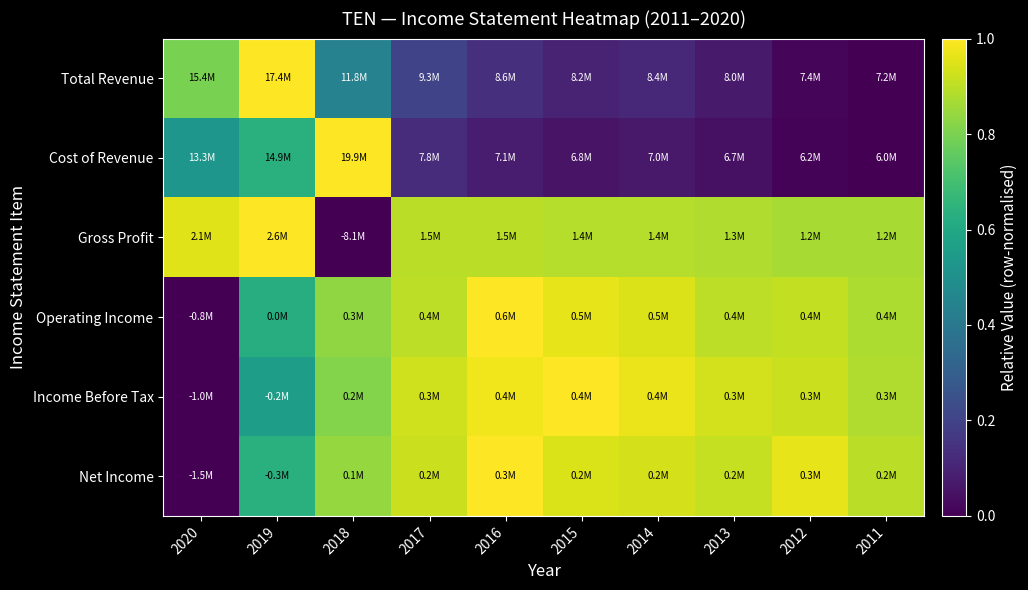

Reading right to left, transcribe all the data shown in this chart.

Total Revenue: 2011=0.0	2012=0.0	2013=0.1	2014=0.1	2015=0.1	2016=0.1	2017=0.2	2018=0.4	2019=1.0	2020=0.8
Cost of Revenue: 2011=0.0	2012=0.0	2013=0.0	2014=0.1	2015=0.1	2016=0.1	2017=0.1	2018=1.0	2019=0.6	2020=0.5
Gross Profit: 2011=0.9	2012=0.9	2013=0.9	2014=0.9	2015=0.9	2016=0.9	2017=0.9	2018=0.0	2019=1.0	2020=1.0
Operating Income: 2011=0.9	2012=0.9	2013=0.9	2014=0.9	2015=1.0	2016=1.0	2017=0.9	2018=0.8	2019=0.6	2020=0.0
Income Before Tax: 2011=0.9	2012=0.9	2013=0.9	2014=1.0	2015=1.0	2016=1.0	2017=0.9	2018=0.8	2019=0.6	2020=0.0
Net Income: 2011=0.9	2012=1.0	2013=0.9	2014=0.9	2015=0.9	2016=1.0	2017=0.9	2018=0.8	2019=0.6	2020=0.0